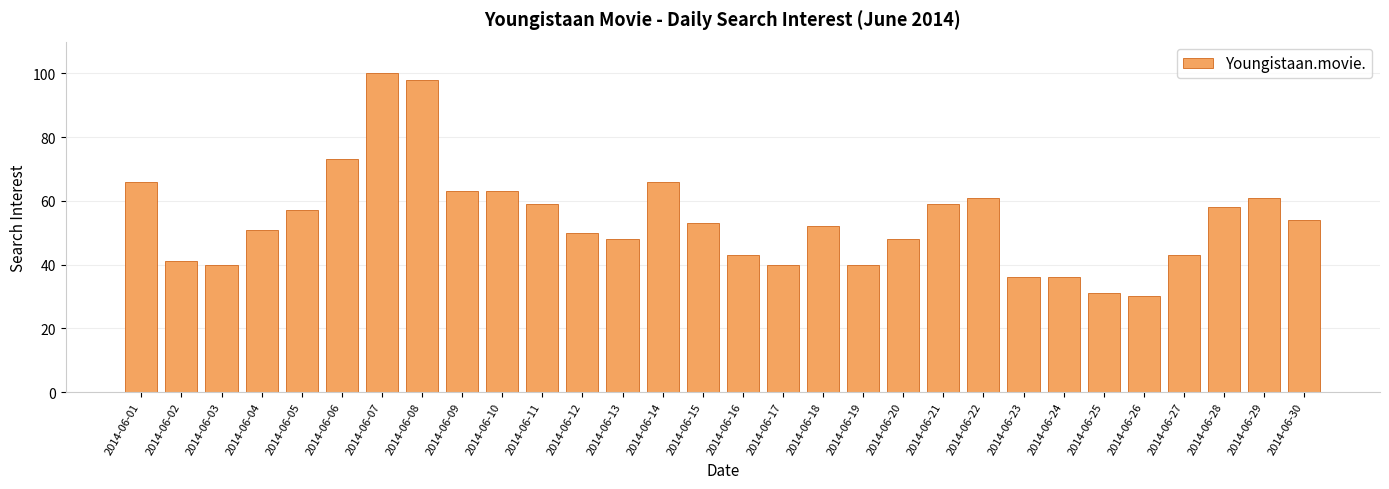

The chart shows a value of 52 at 2014-06-18. True or false?

True